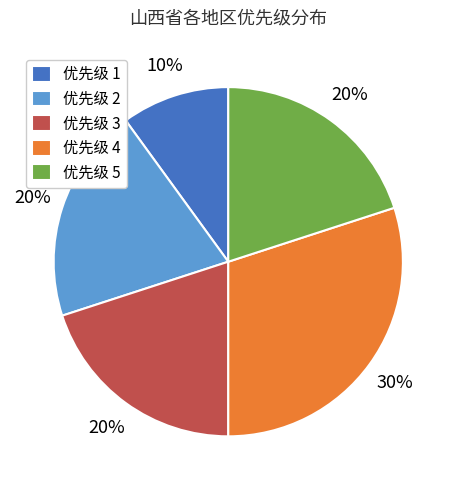

What percentage is the 优先级 1 slice, to the nearest percent?

10%